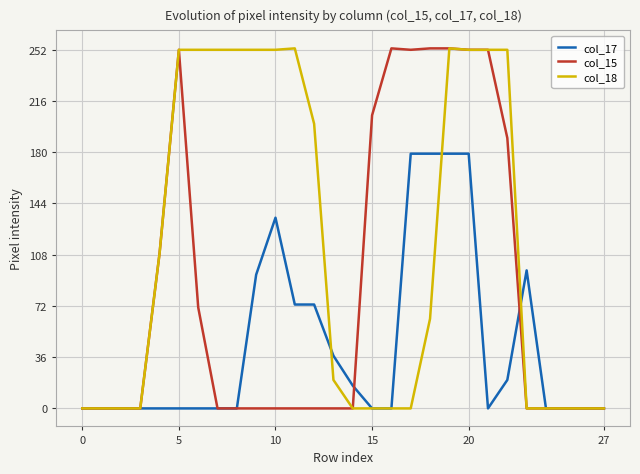

Which series has the largest total across all categories?

col_18